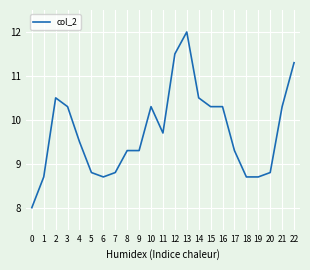

What is the difference between the values at 14 and 4?

1.0